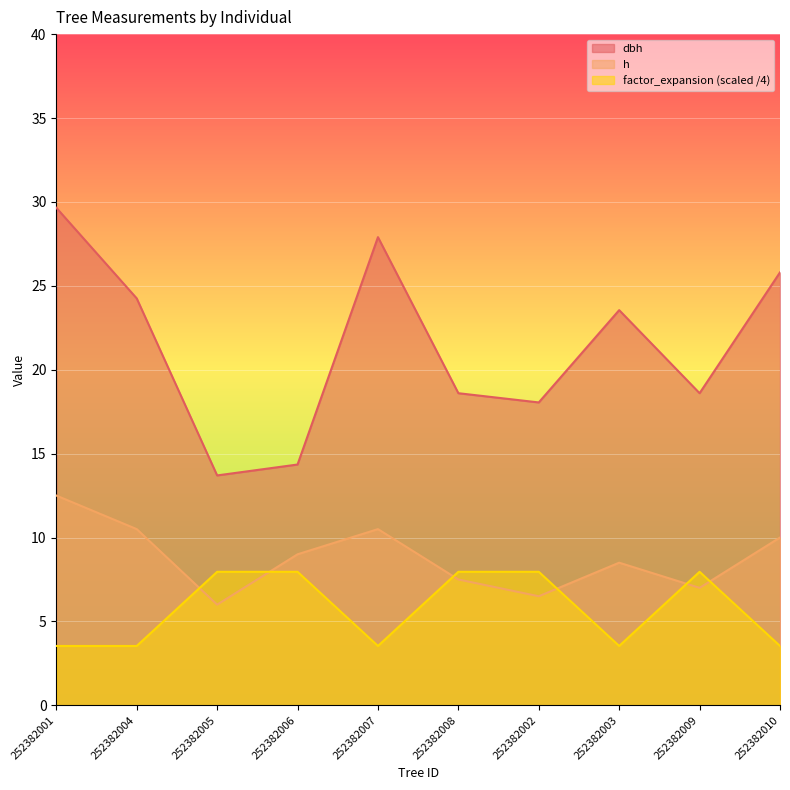

Rank the series by their maximum value, from highest to lowest.

dbh, h, factor_expansion (scaled /4)